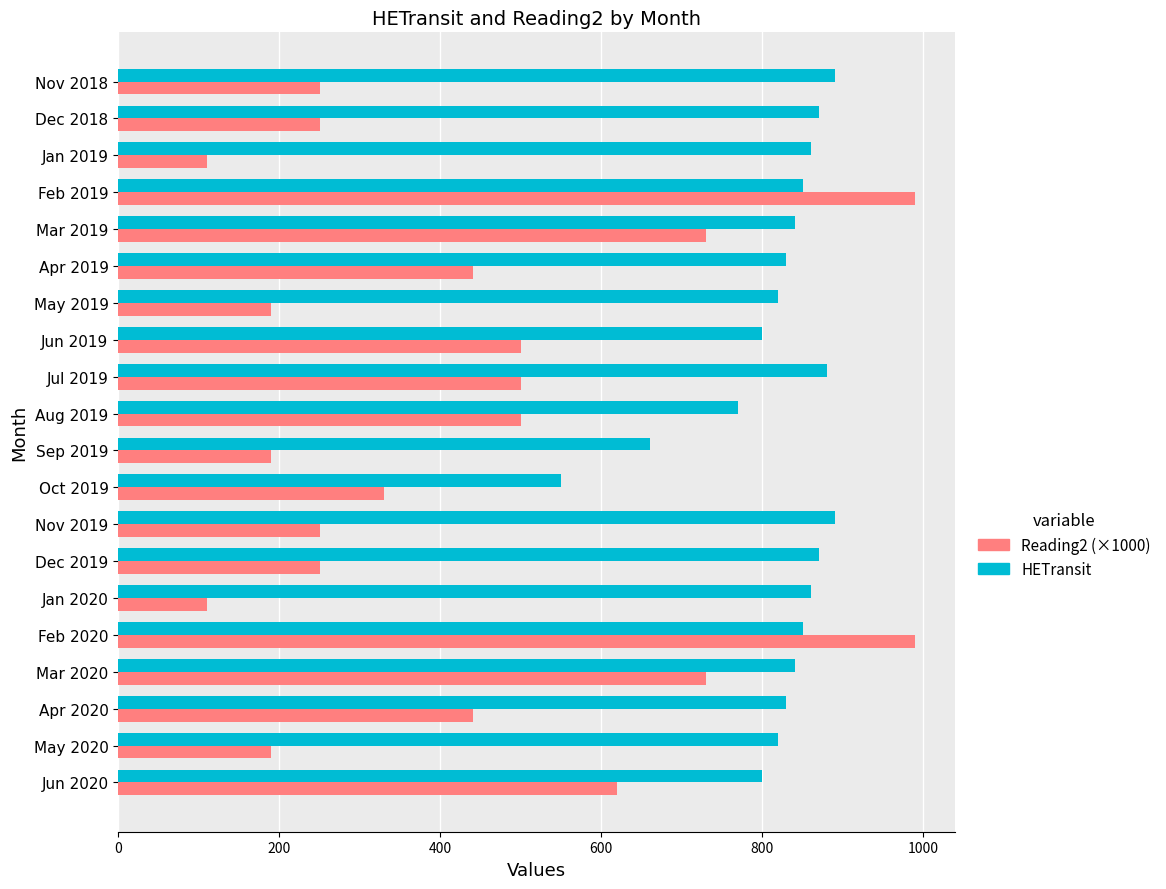

How many distinct data groups are displayed?

2